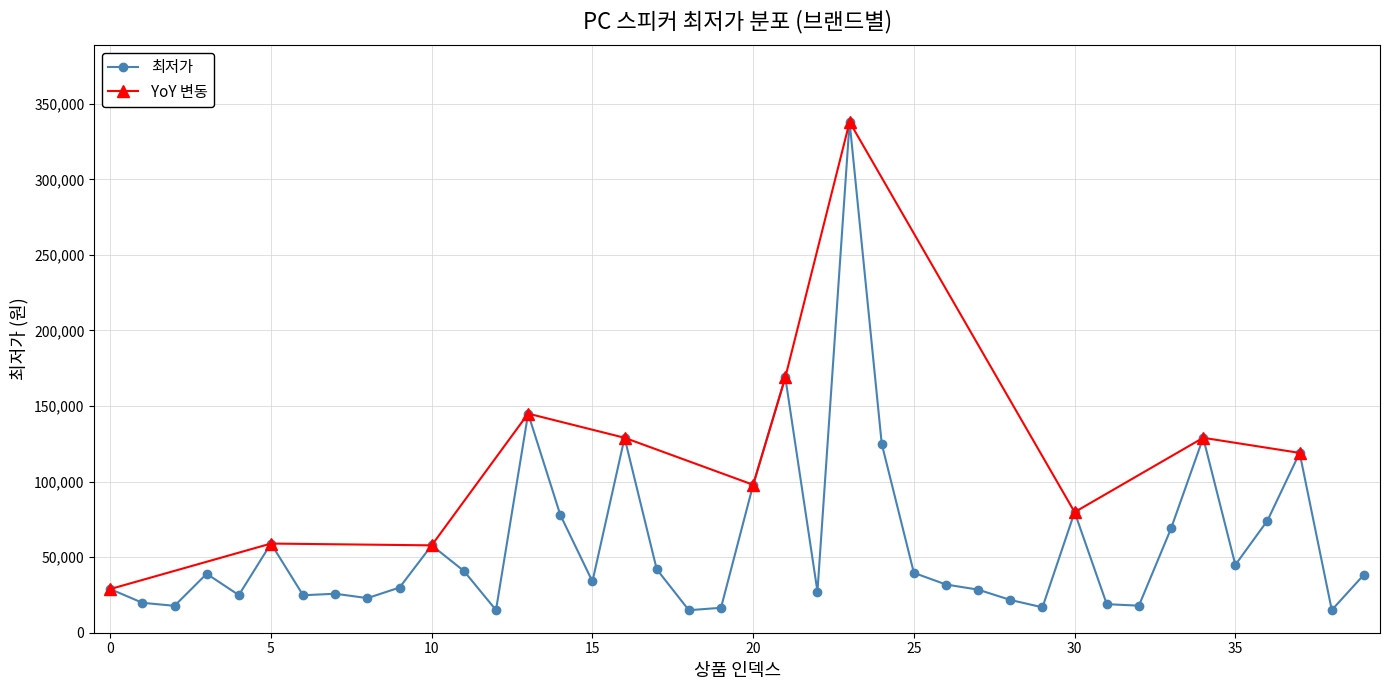

Reading right to left, transcribe all the data shown in this chart.

38400	15000	119000	74250	44900	129000	69000	17900	18900	79800	16800	21700	28500	31900	39600	125000	338000	27230	169000	97900	16500	14900	42000	129000	33900	77990	145000	15000	40900	57820	29900	22900	25800	24800	59000	24900	39000	17800	19800	28900